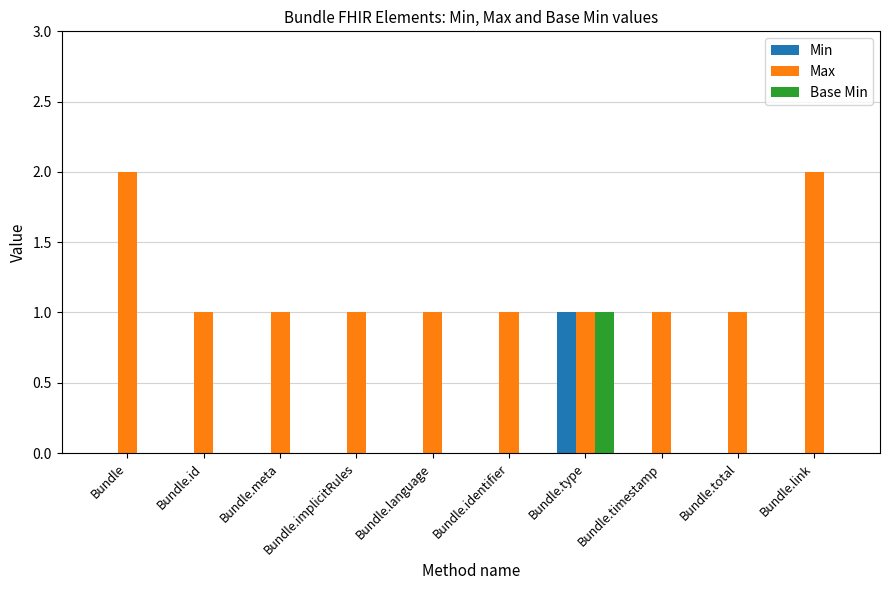

Reading right to left, transcribe all the data shown in this chart.

Min: Bundle.link=0	Bundle.total=0	Bundle.timestamp=0	Bundle.type=1	Bundle.identifier=0	Bundle.language=0	Bundle.implicitRules=0	Bundle.meta=0	Bundle.id=0	Bundle=0
Max: Bundle.link=2	Bundle.total=1	Bundle.timestamp=1	Bundle.type=1	Bundle.identifier=1	Bundle.language=1	Bundle.implicitRules=1	Bundle.meta=1	Bundle.id=1	Bundle=2
Base Min: Bundle.link=0	Bundle.total=0	Bundle.timestamp=0	Bundle.type=1	Bundle.identifier=0	Bundle.language=0	Bundle.implicitRules=0	Bundle.meta=0	Bundle.id=0	Bundle=0